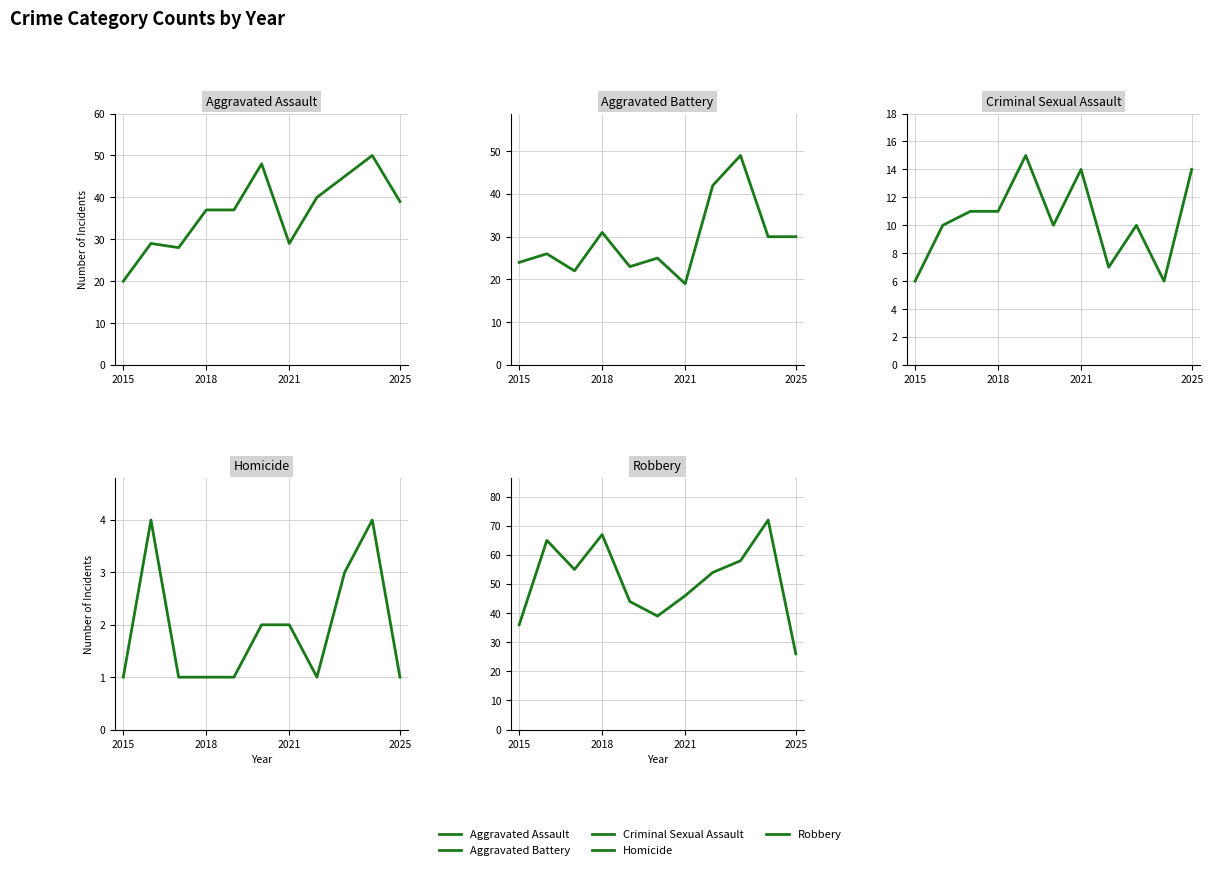

True or false: Aggravated Assault and Homicide cross at least once.

False